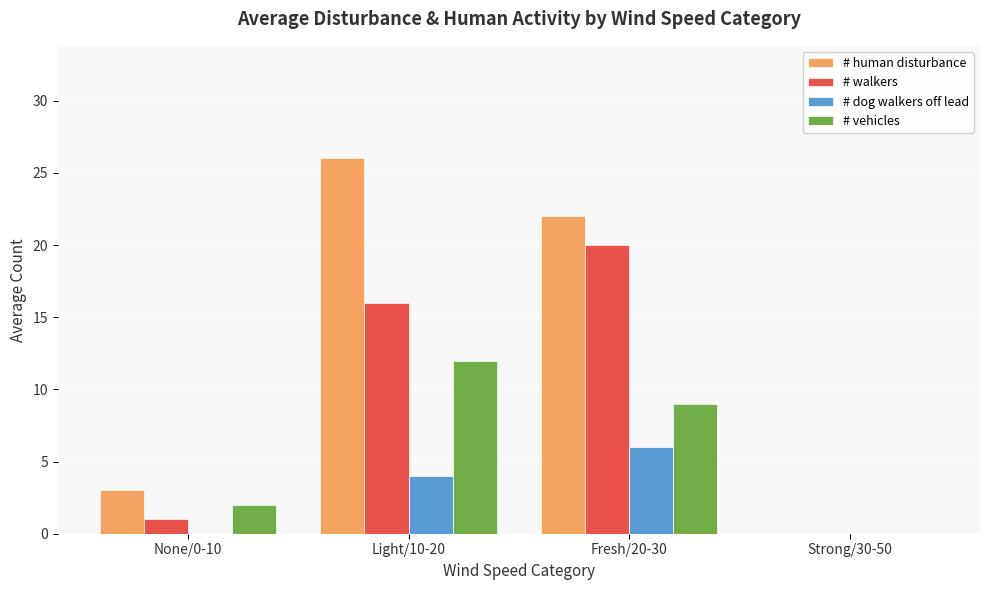

How many series are shown in this chart?

4